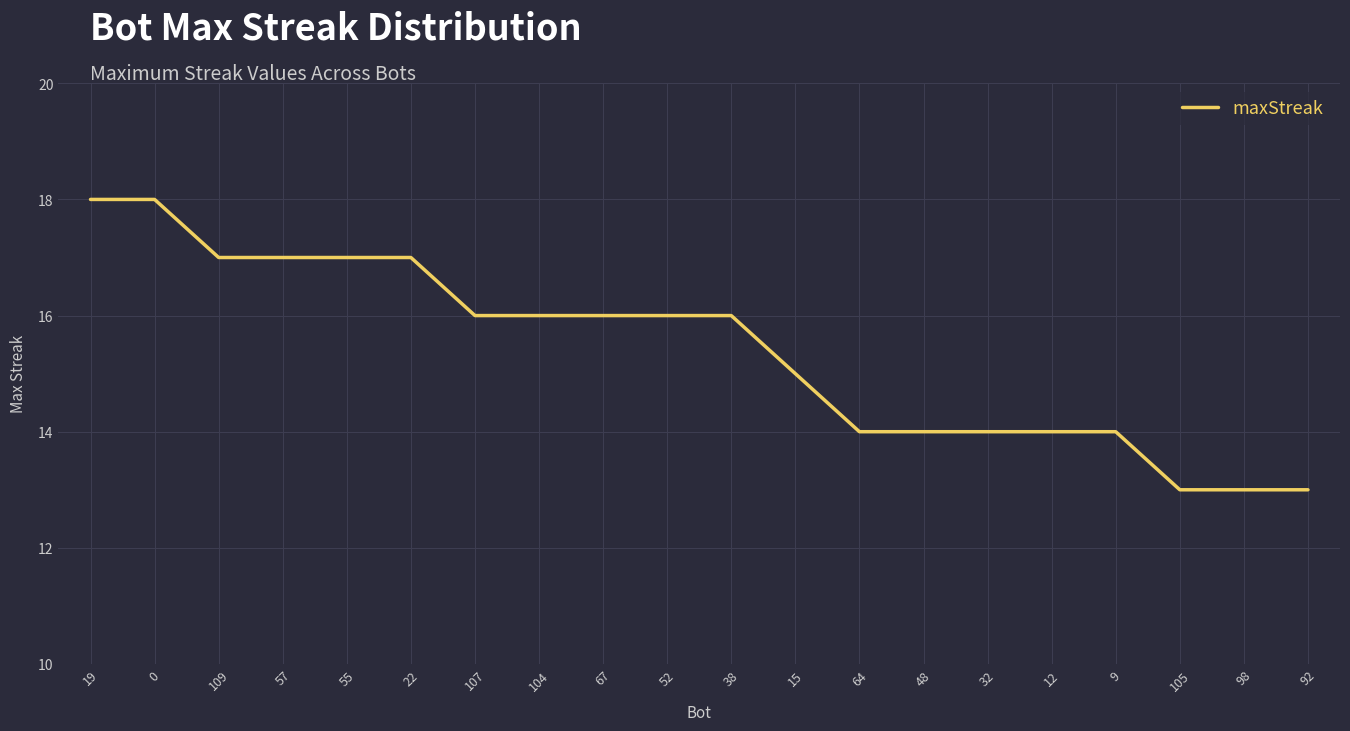

What is the sum of the values at 67 and 52?

32